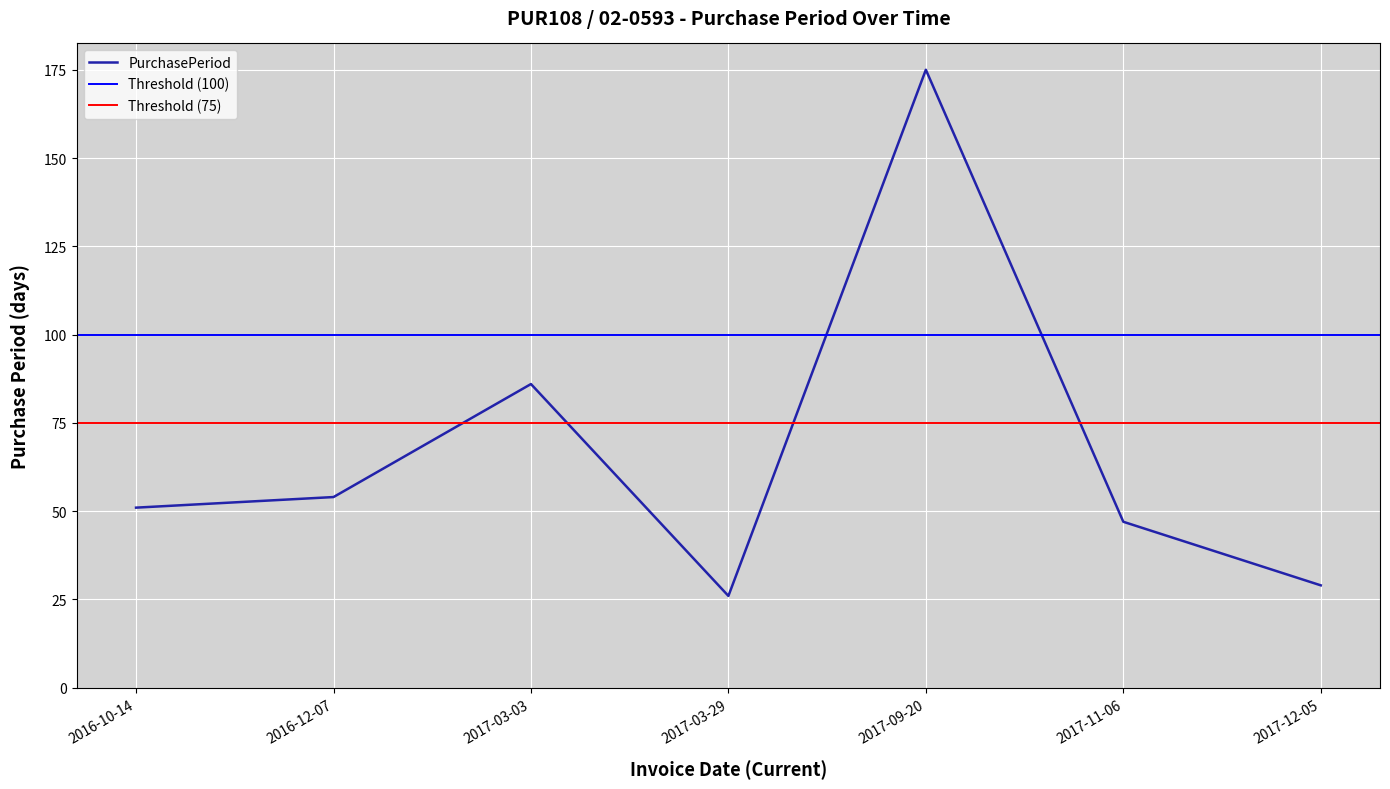

How many points are higher than both their immediate neighbors (excluding endpoints)?

2